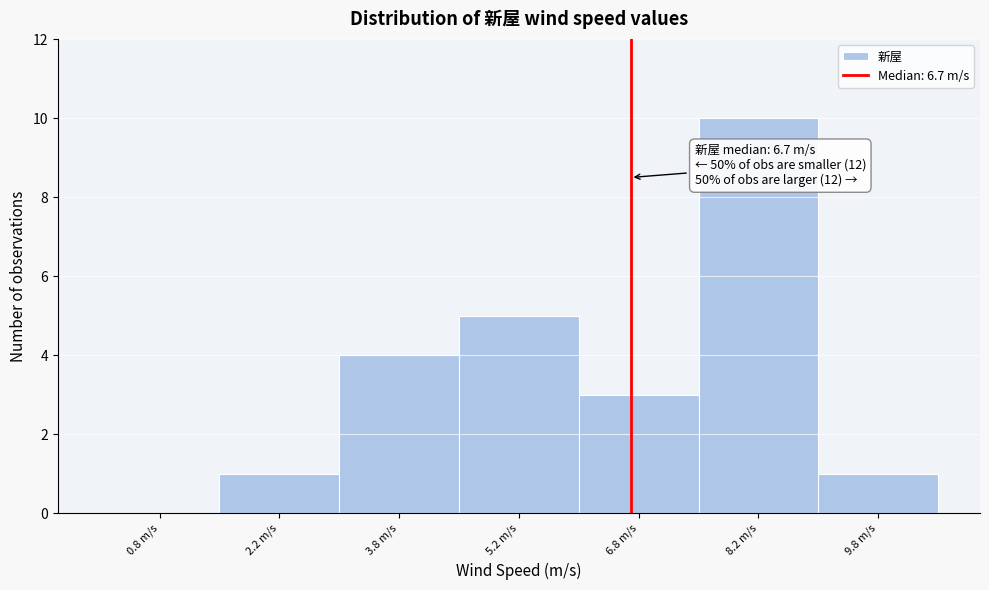

Which range on the x-axis has the tallest bar?

7.5 to 9.0